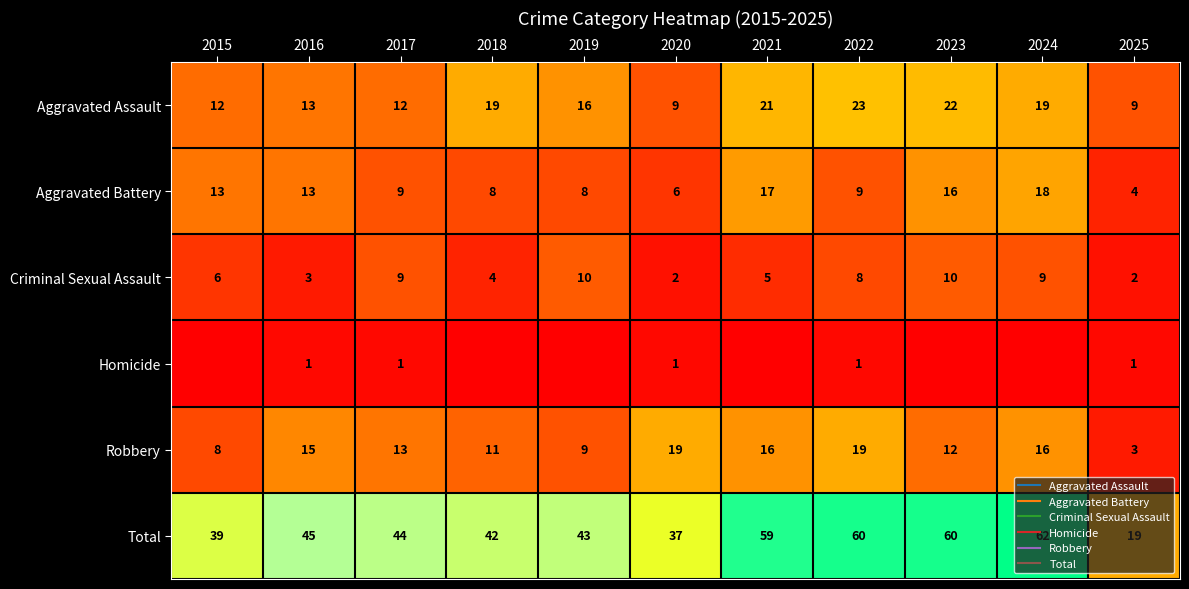

Which category has the highest value across all series?

2024